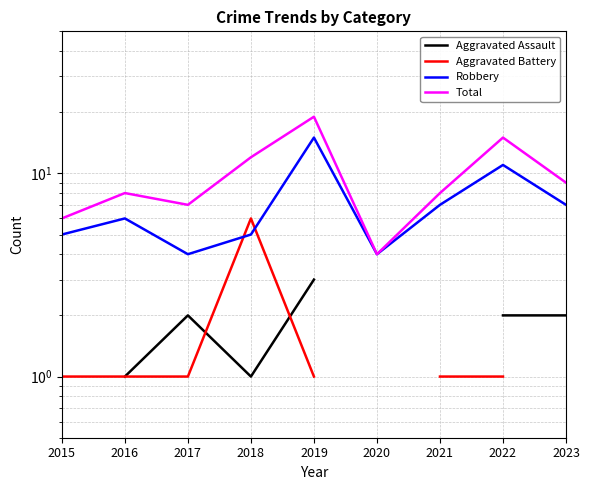

At which label is Aggravated Battery closest to 3?

2015